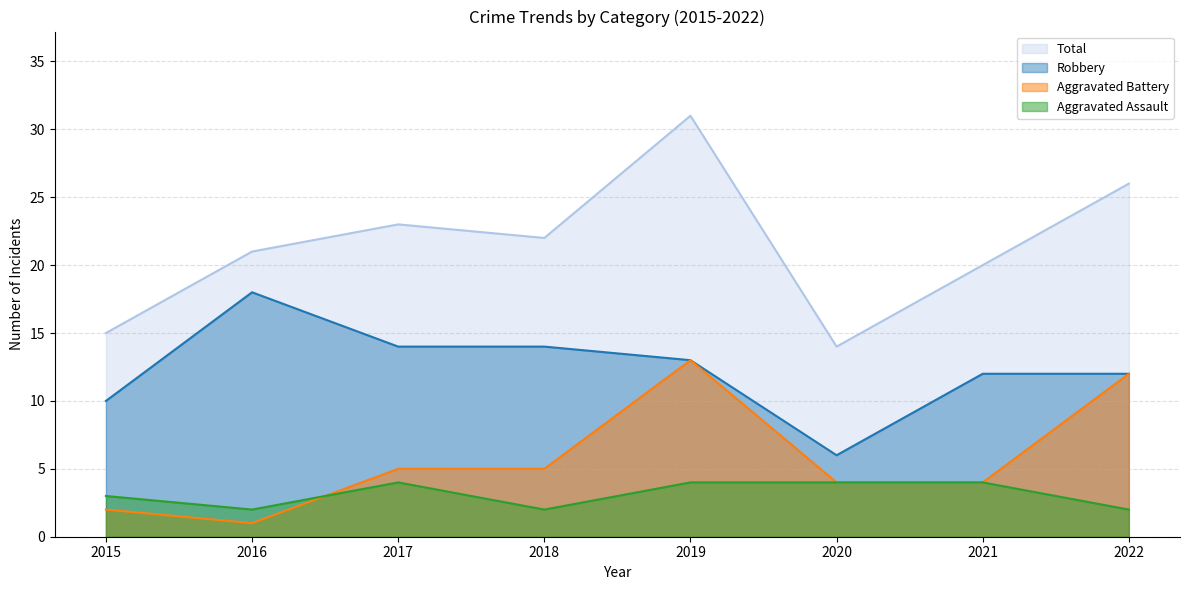

True or false: Robbery and Aggravated Assault cross at least once.

False